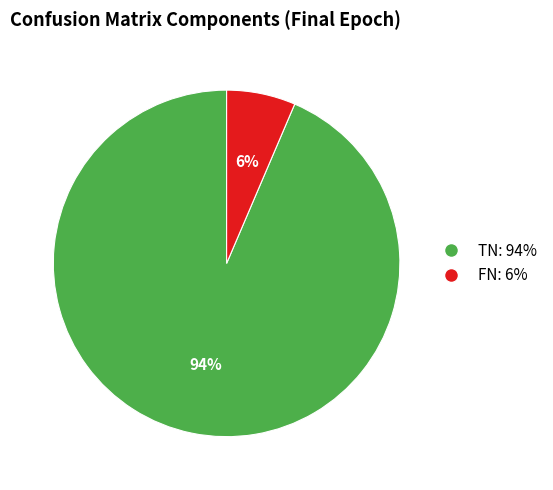

Is there any slice that represents more than half of the pie?

Yes